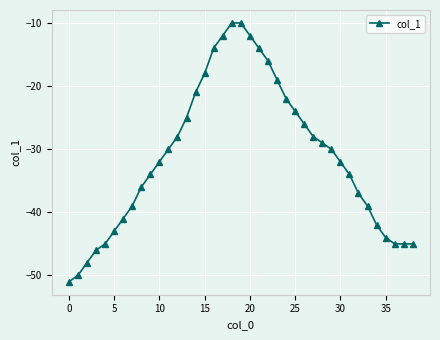

What is the difference between the maximum and minimum values?

41